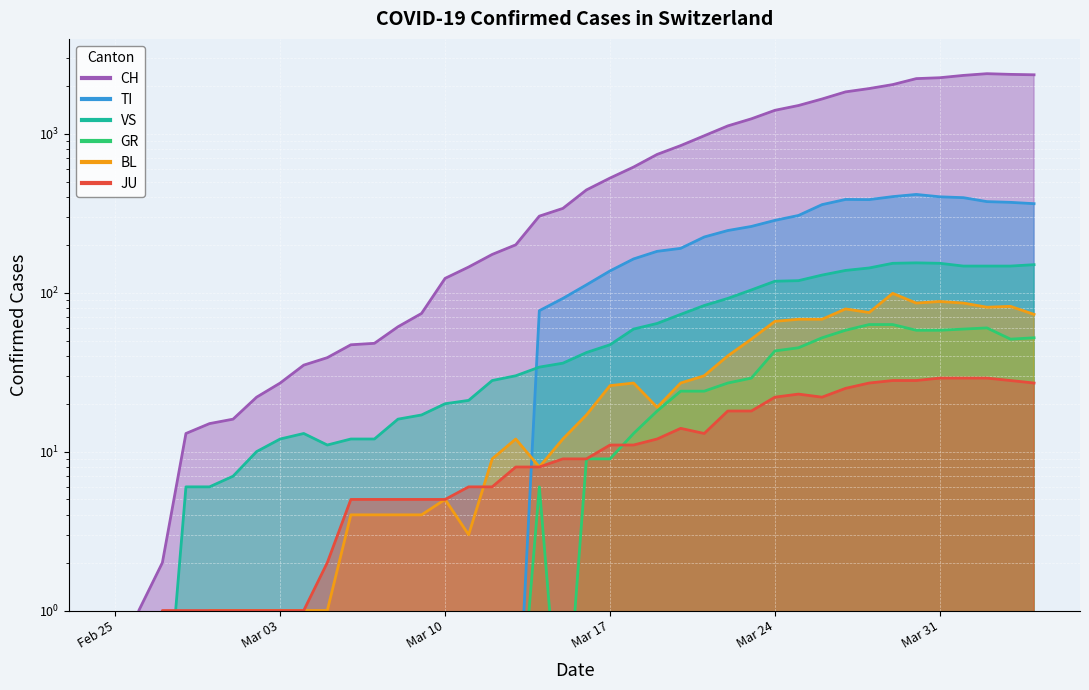

What is the total value across all series at Feb 25?

0.6